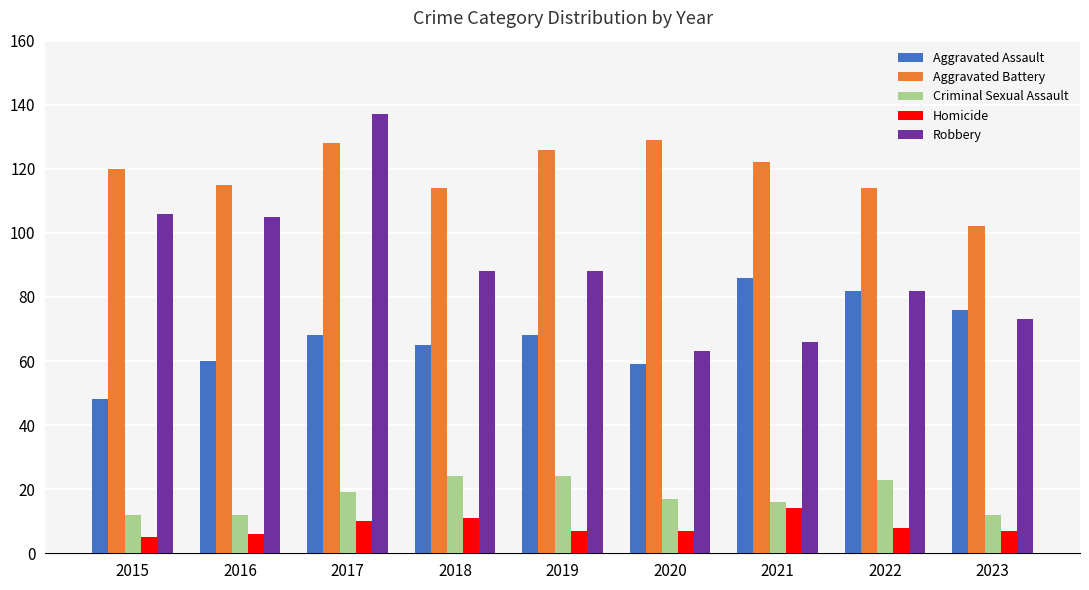

At which category does the chart reach its peak across all series?

2017